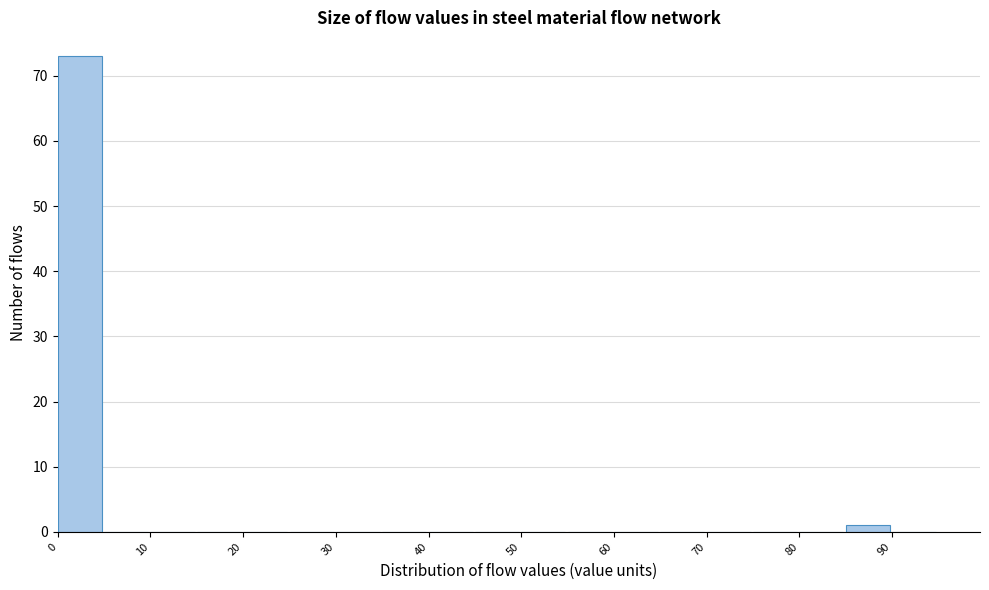

What is the height of the bar covering 85 to 90 on the x-axis? The values are not printed on the chart, so give them approximately, as read against the axis.

1